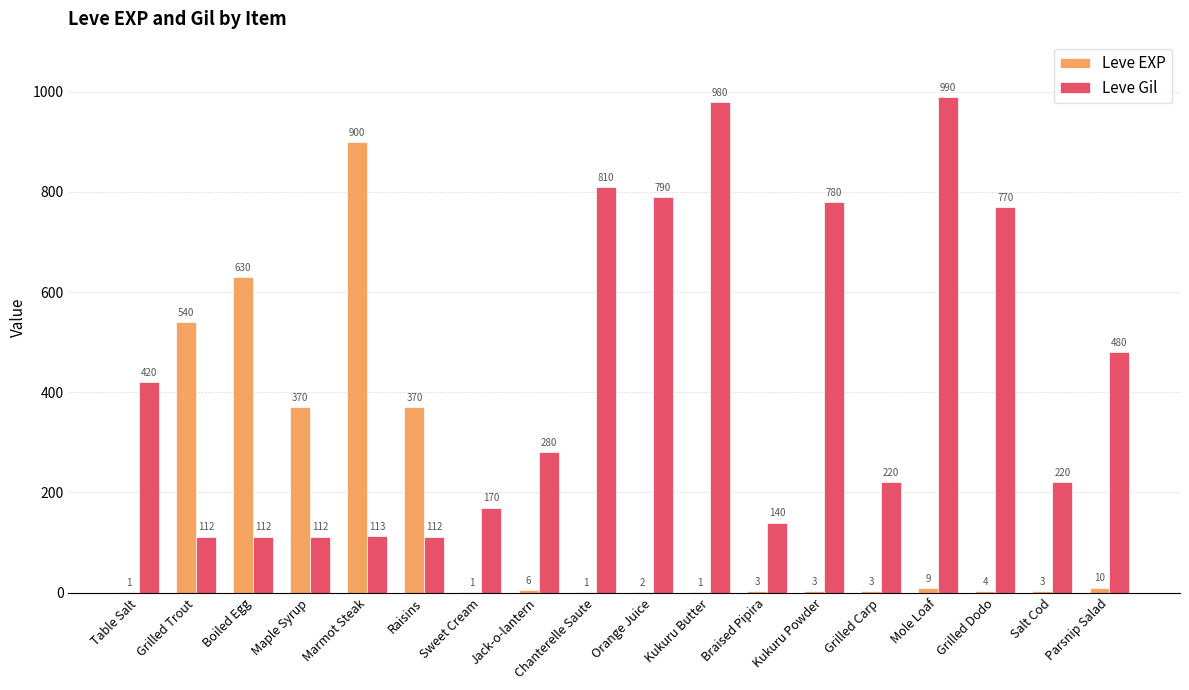

Does the chart contain stacked bars?

No